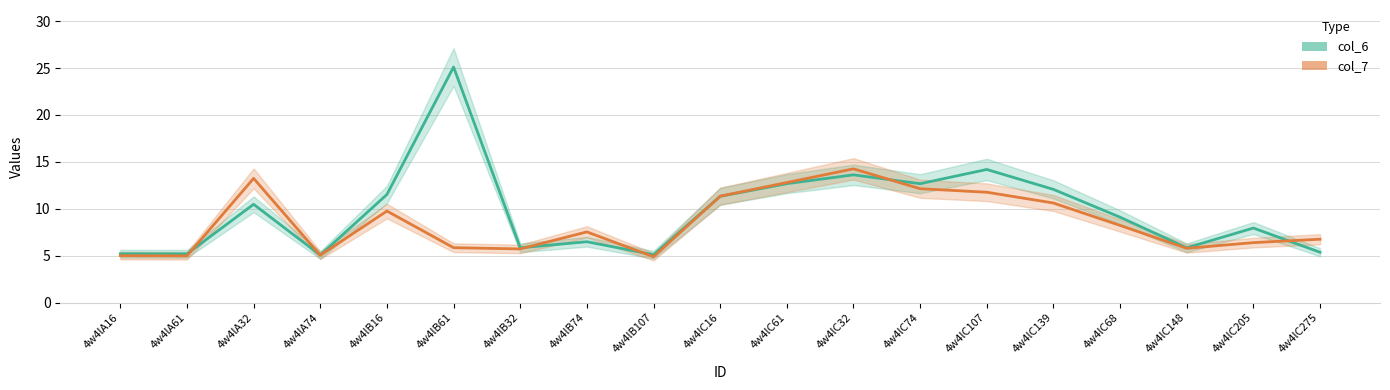

At which label does col_7 first exceed 7?

4w4lA32